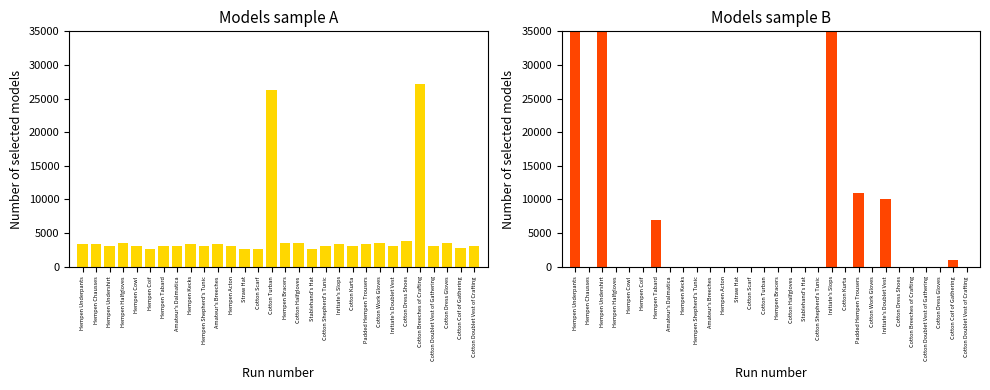

List the series in order of their peak value, highest first.

LevePriceHQ, currentAveragePrice